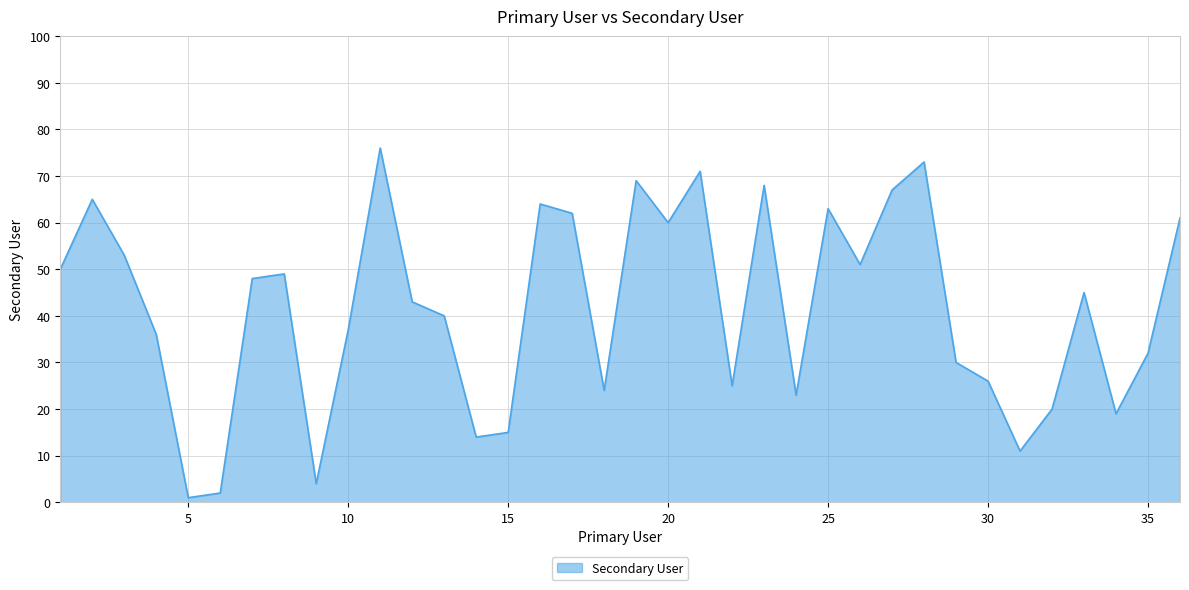

True or false: there are more than 0 points higher than both neighbors.

True